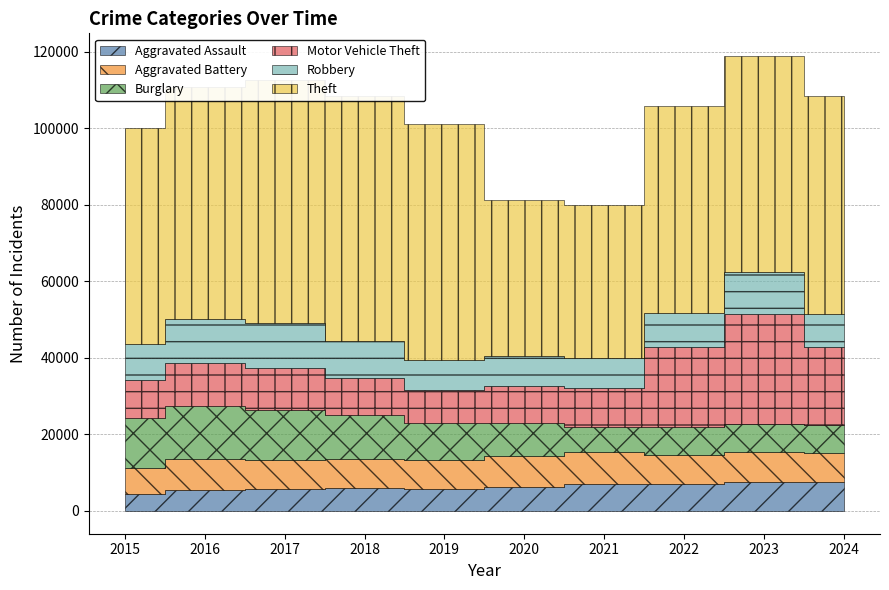

Between 2024 and 2021, which is larger?

2024